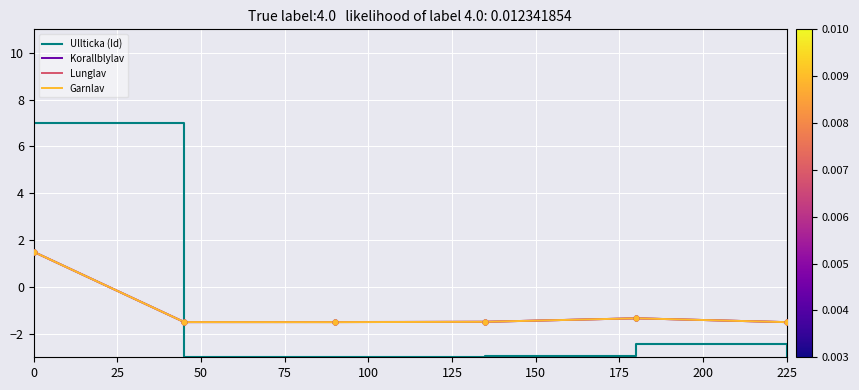

True or false: Lunglav and Ullticka (Id) intersect in this chart.

True